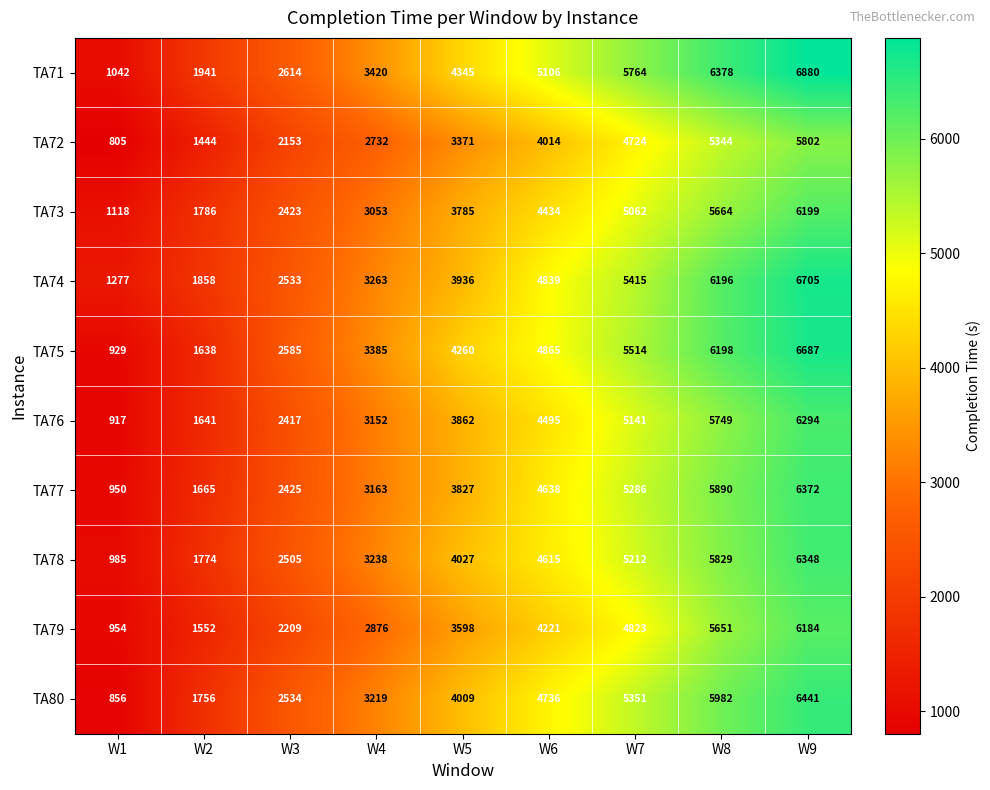

Where is TA76 nearest to the value 3605?

W5